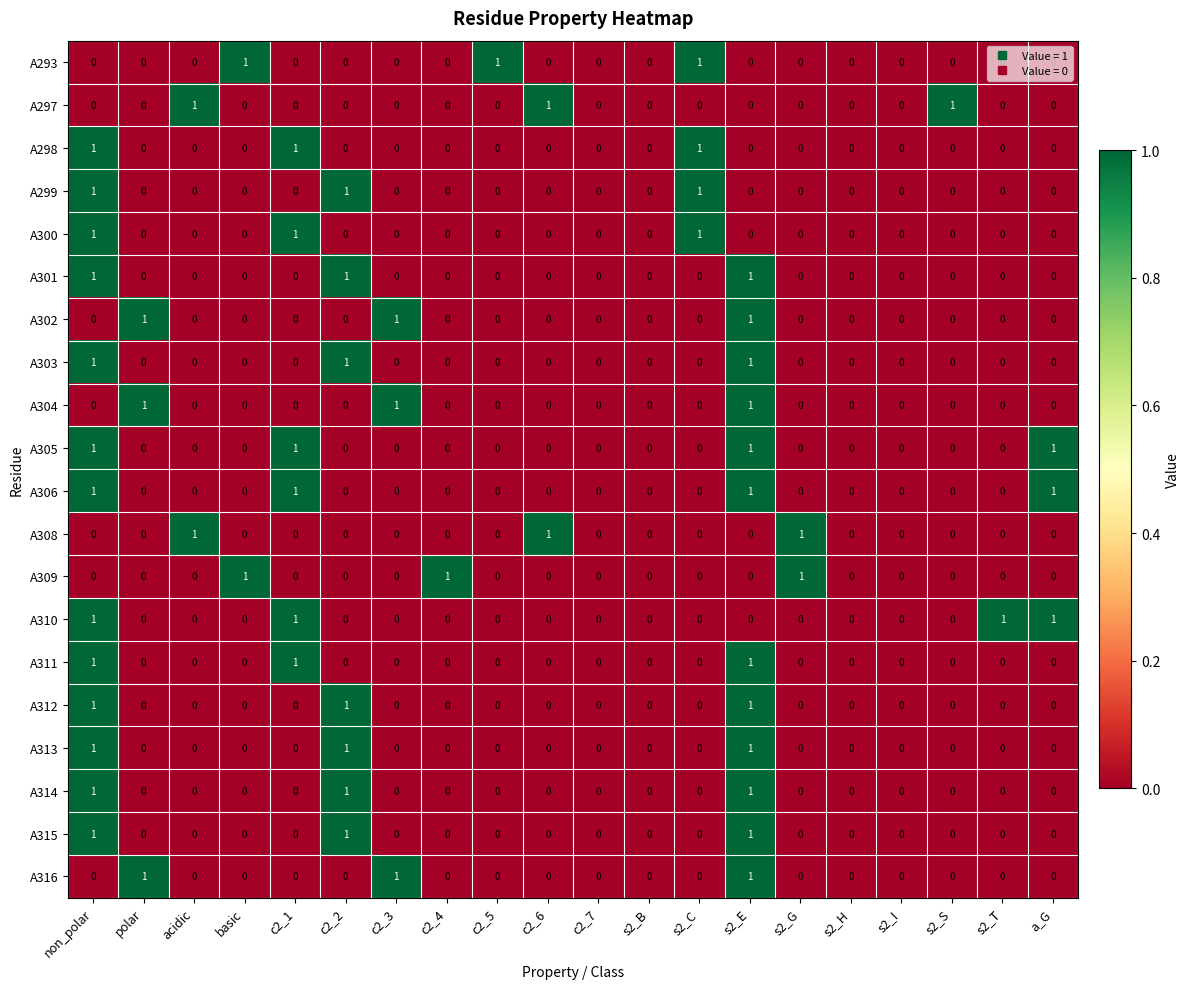

Count the A313 values in the range 0 to 1.

20